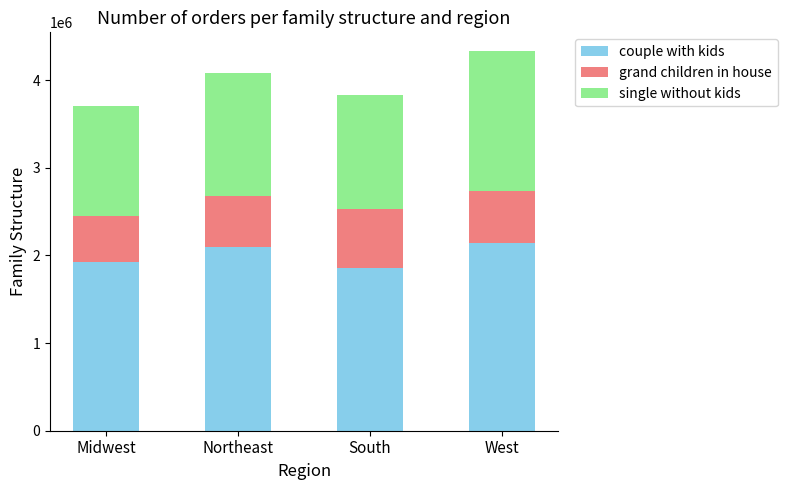

Reading right to left, list the values for the couple with kids series.

2140000	1860000	2100000	1920000